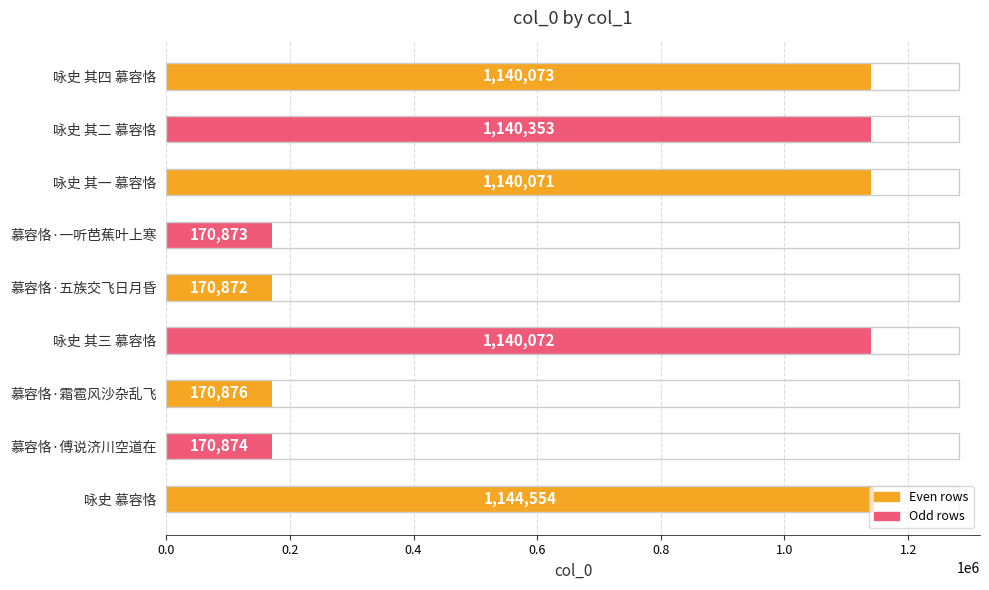

List the labels in order of value, smallest first.

慕容恪·五族交飞日月昏, 慕容恪·一听芭蕉叶上寒, 慕容恪·傅说济川空道在, 慕容恪·霜雹风沙杂乱飞, 咏史 其一 慕容恪, 咏史 其三 慕容恪, 咏史 其四 慕容恪, 咏史 其二 慕容恪, 咏史 慕容恪